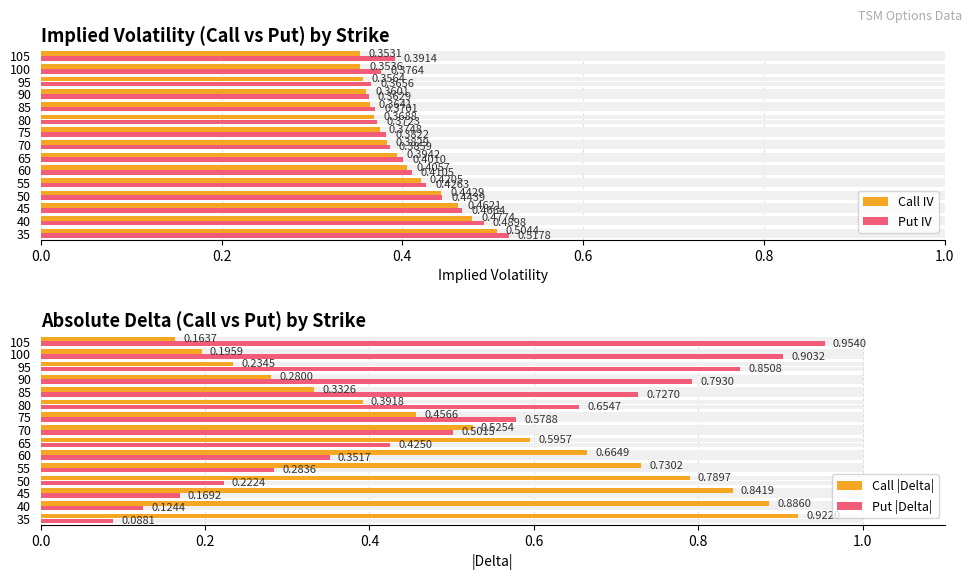

Reading left to right, transcribe all the data shown in this chart.

Call IV: 0.5	0.5	0.5	0.4	0.4	0.4	0.4	0.4	0.4	0.4	0.4	0.4	0.4	0.4	0.4
Put IV: 0.5	0.5	0.5	0.4	0.4	0.4	0.4	0.4	0.4	0.4	0.4	0.4	0.4	0.4	0.4
Call |Delta|: 0.9	0.9	0.8	0.8	0.7	0.7	0.6	0.5	0.5	0.4	0.3	0.3	0.2	0.2	0.2
Put |Delta|: 0.1	0.1	0.2	0.2	0.3	0.4	0.4	0.5	0.6	0.7	0.7	0.8	0.9	0.9	1.0